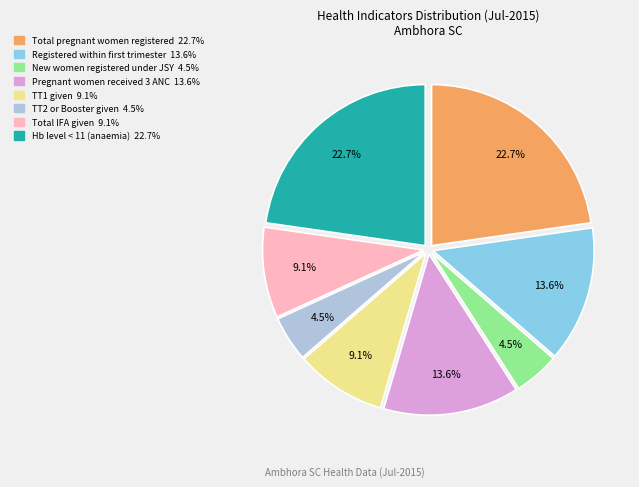

Is there any slice that represents more than half of the pie?

No